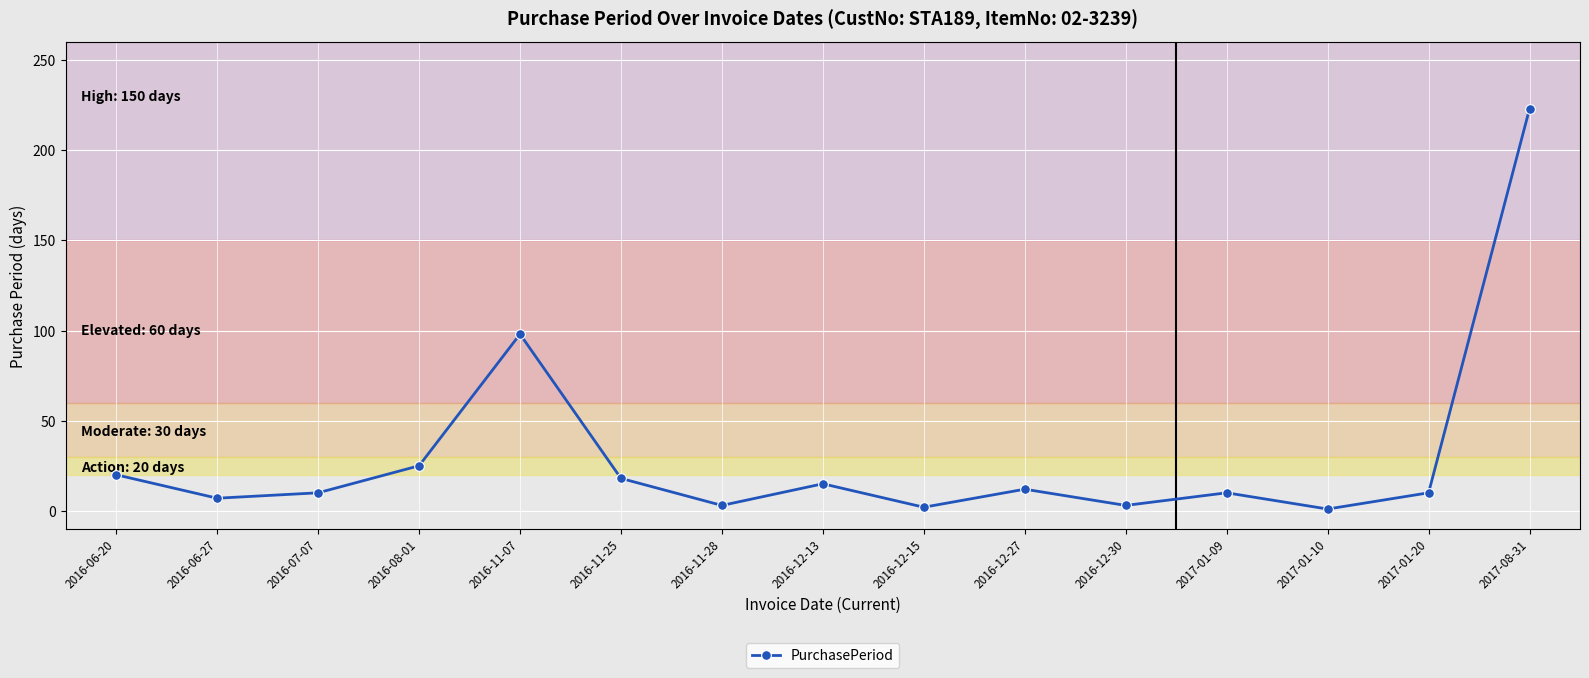

How many points are higher than both their immediate neighbors (excluding endpoints)?

4